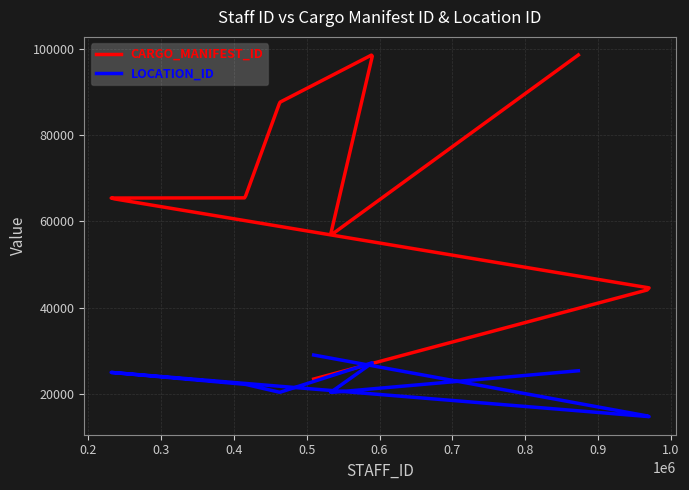

At which label is LOCATION_ID closest to 21818?

415288